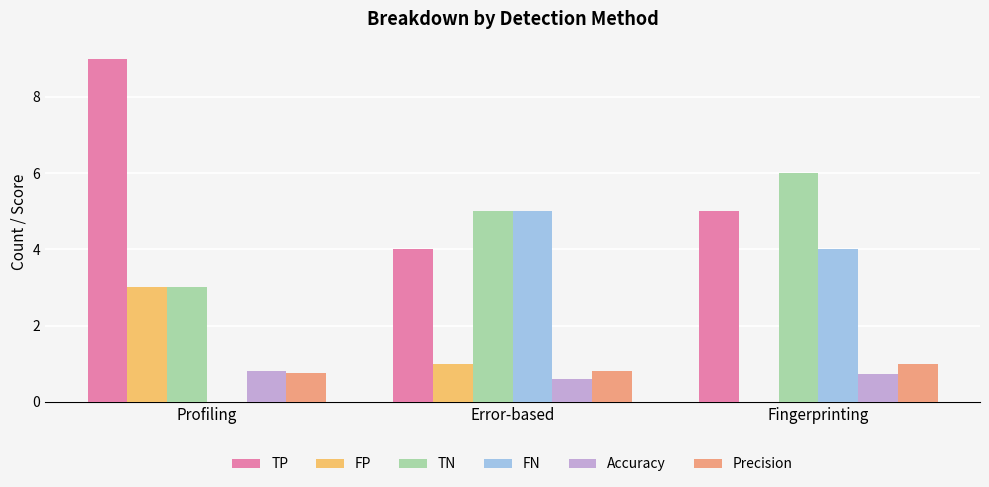

How many groups of bars are there?

3